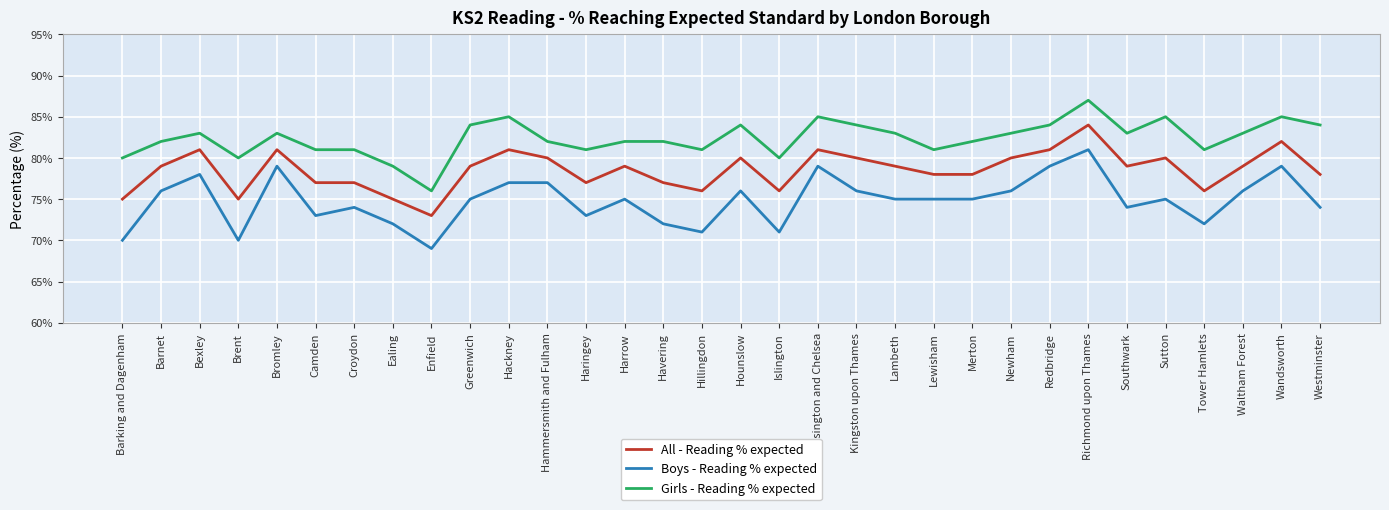

What is the difference between the highest and lowest values at Hillingdon?

10